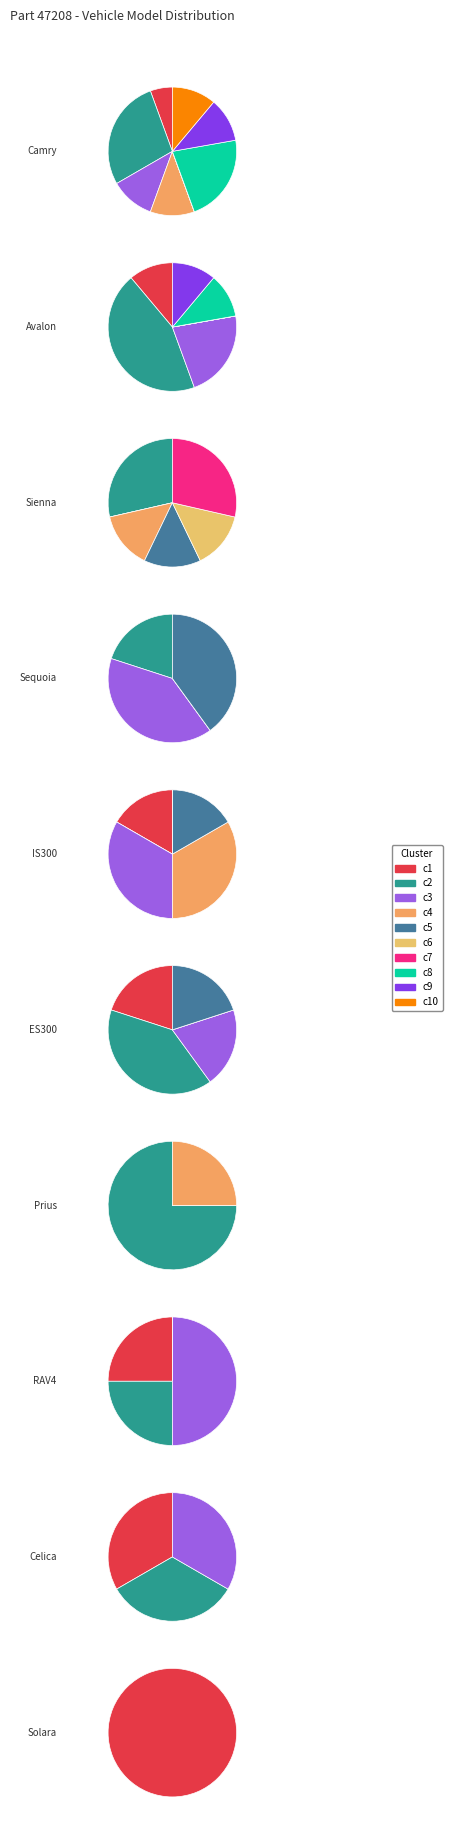

Rank the categories by value from lowest to highest.

Solara, Celica, Prius, RAV4, Sequoia, ES300, IS300, Sienna, Avalon, Camry